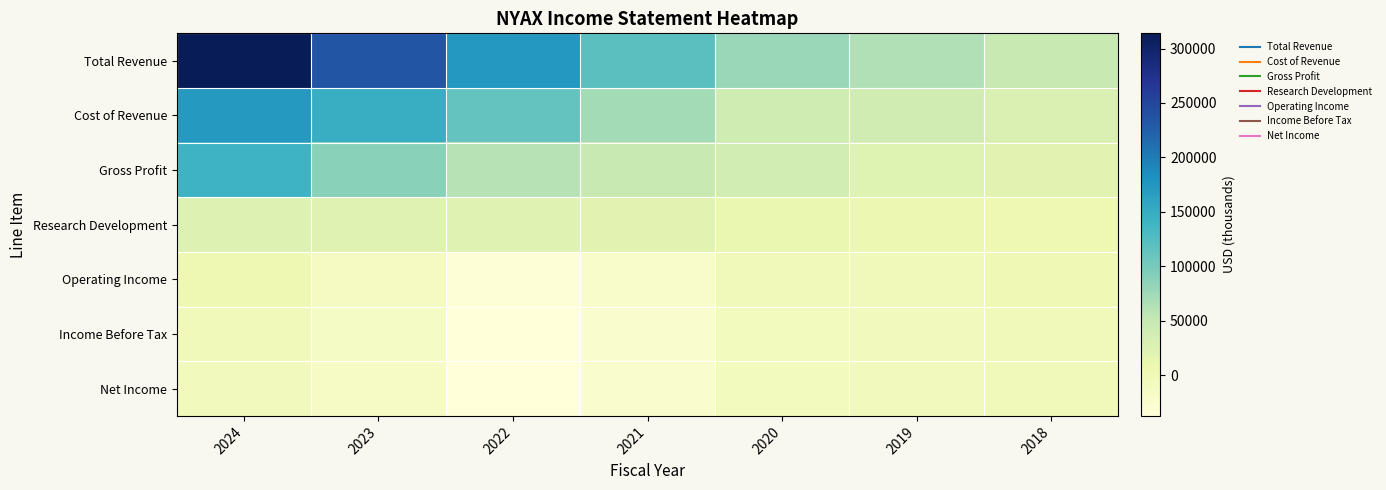

Reading right to left, transcribe all the data shown in this chart.

Total Revenue: 2018=48700	2019=63600	2020=78800	2021=119100	2022=173500	2023=235500	2024=314000
Cost of Revenue: 2018=29600	2019=39700	2020=41600	2021=71000	2022=113500	2023=147200	2024=172500
Gross Profit: 2018=19100	2019=23900	2020=37200	2021=48200	2022=60000	2023=88300	2024=141500
Research Development: 2018=4800	2019=7300	2020=9300	2021=19000	2022=22100	2023=21900	2024=25400
Operating Income: 2018=1300	2019=-3100	2020=-2200	2021=-21900	2022=-32200	2023=-10800	2024=4400
Income Before Tax: 2018=-3700	2019=-5600	2020=-6100	2021=-24100	2022=-37100	2023=-14700	2024=-4400
Net Income: 2018=-3700	2019=-5300	2020=-6300	2021=-24800	2022=-37500	2023=-15900	2024=-5600